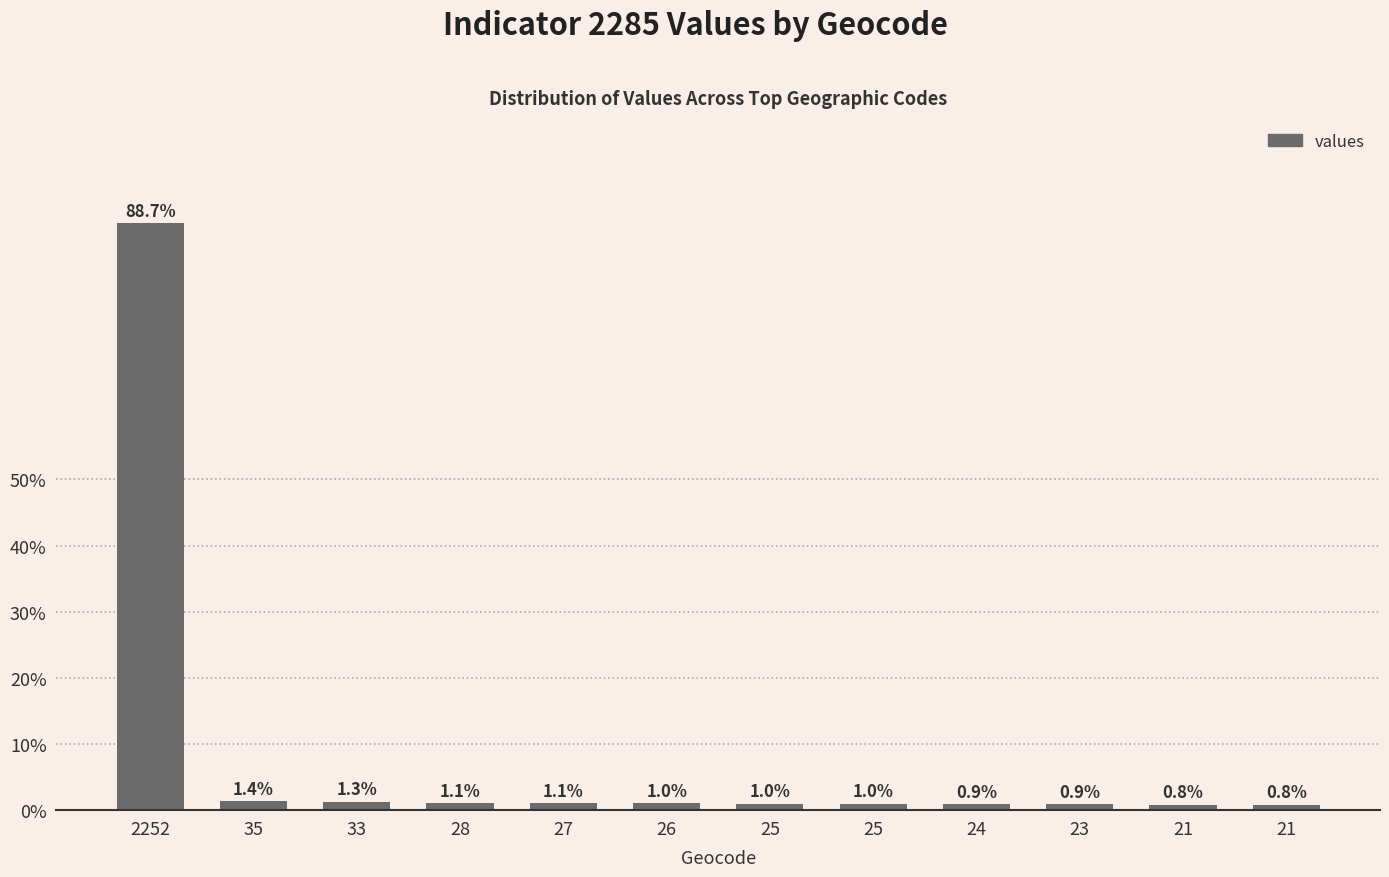

Reading left to right, extract all data points from this chart.

2252=9855	35=153	33=144	28=122	27=118	26=113	25=109	25=109	24=105	23=100	21=91	21=91